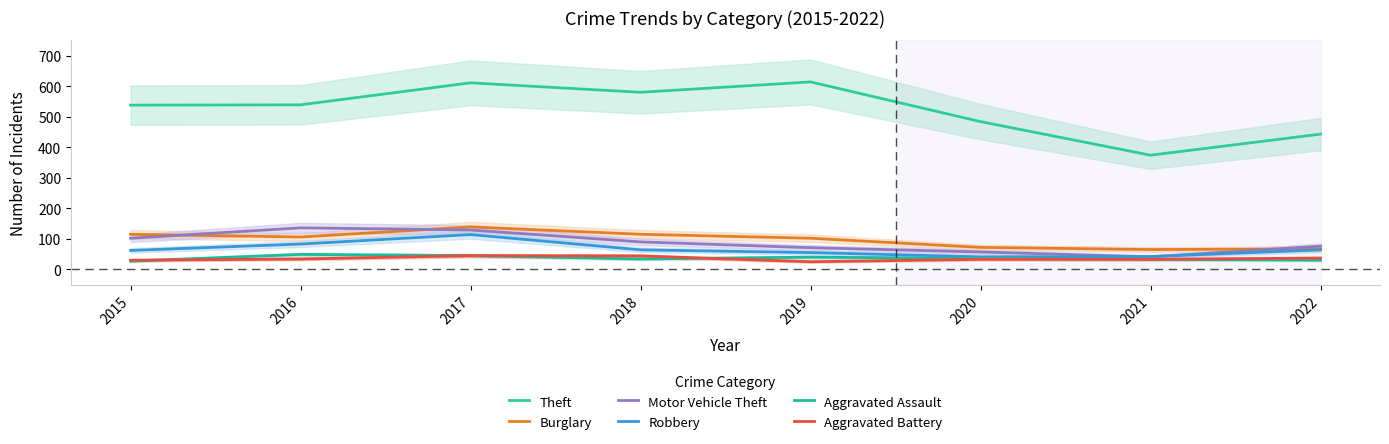

How many categories are shown in the chart?

8